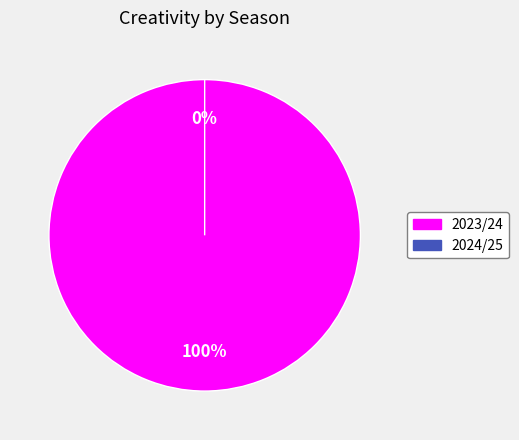

What is the change in value from 2023/24 to 2024/25?

-0.8